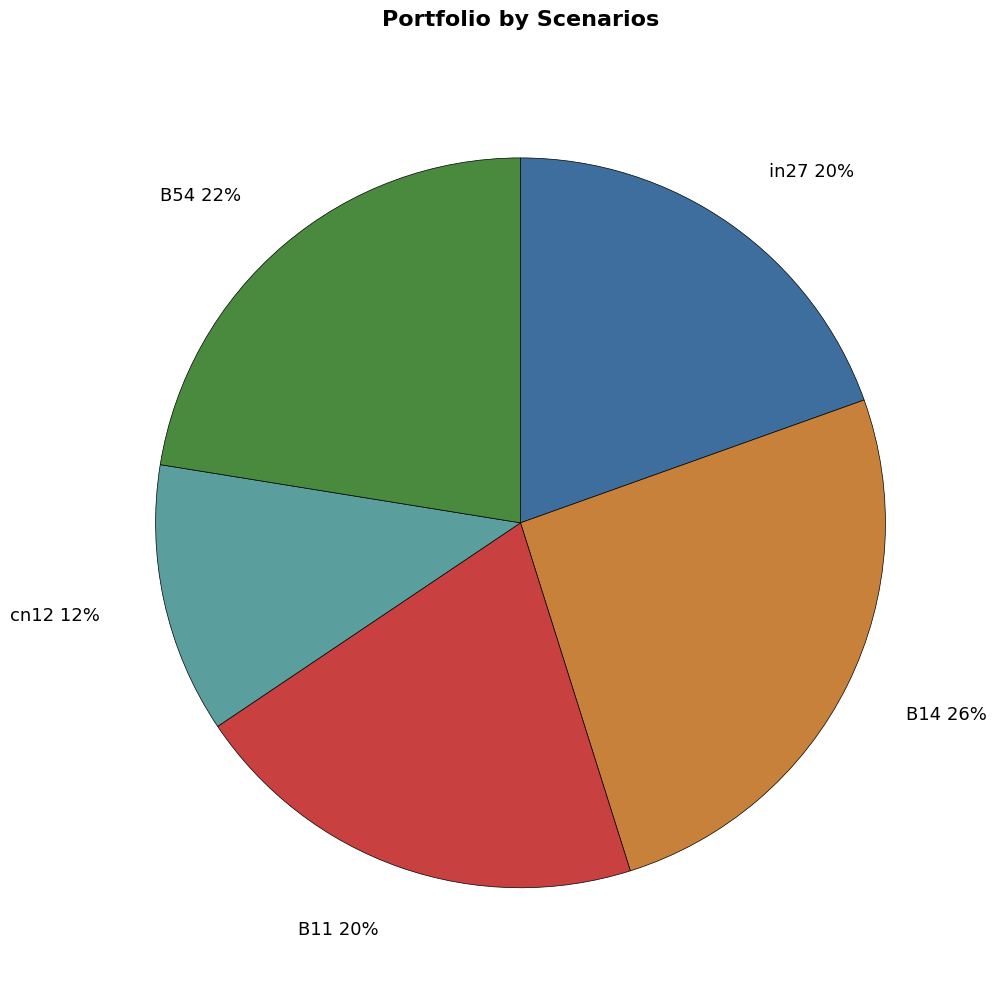

Which category has the smallest portion of the pie?

cn12